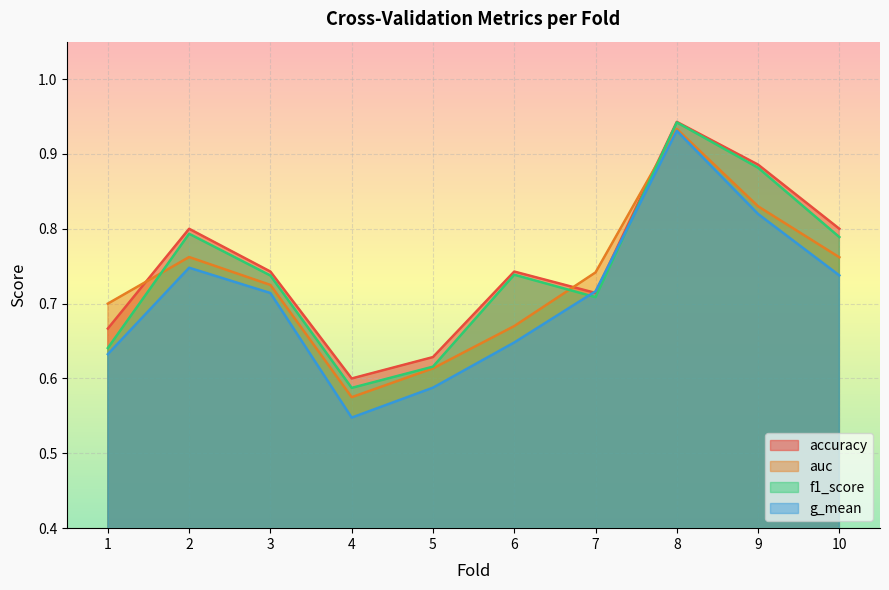

Where is accuracy nearest to the value 0?

4